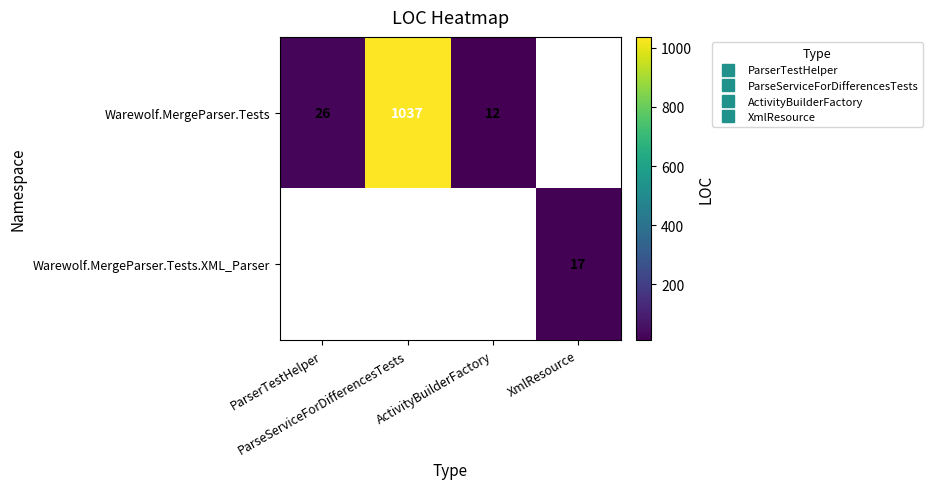

At how many categories does at least one series exceed 153?

1